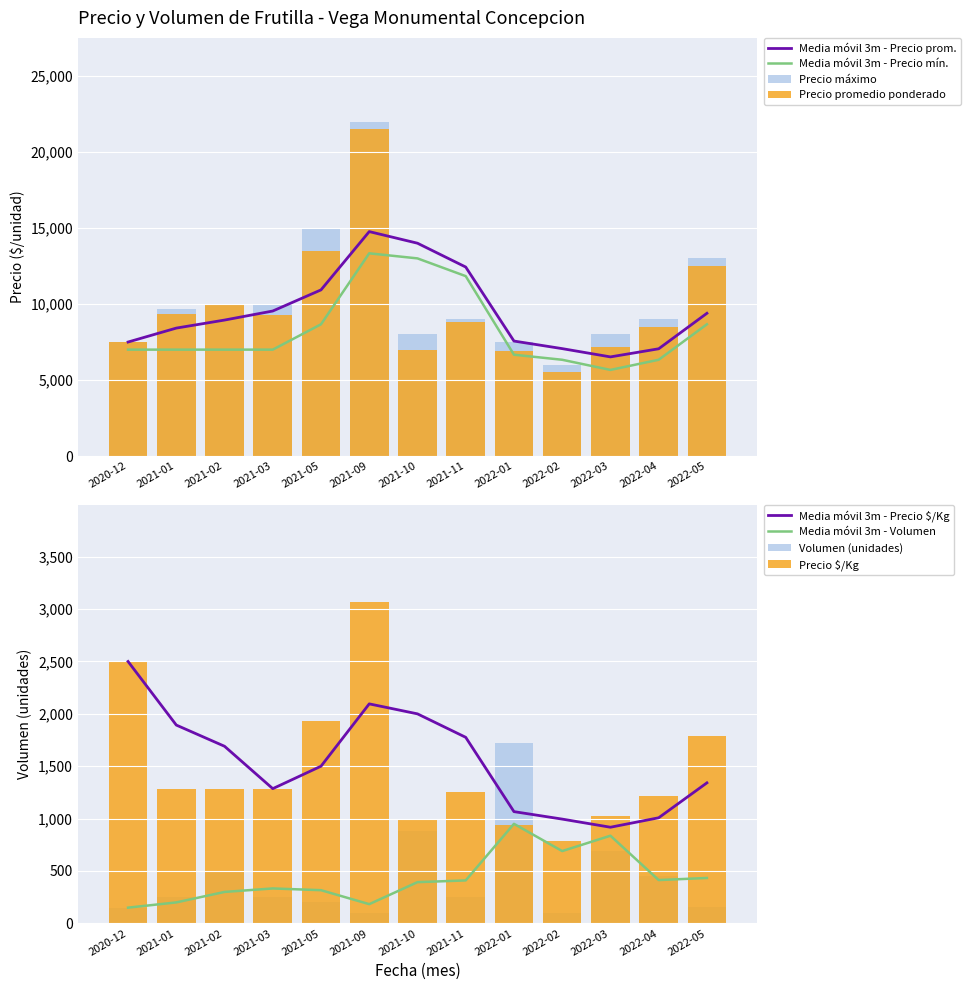

Is it true that Volumen equals 128 at 2022-04?

False